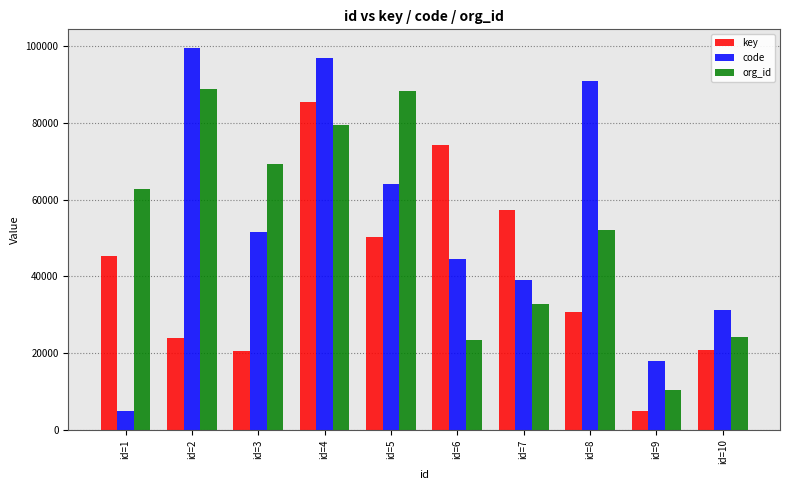

Where is org_id nearest to the value 49536?

id=8